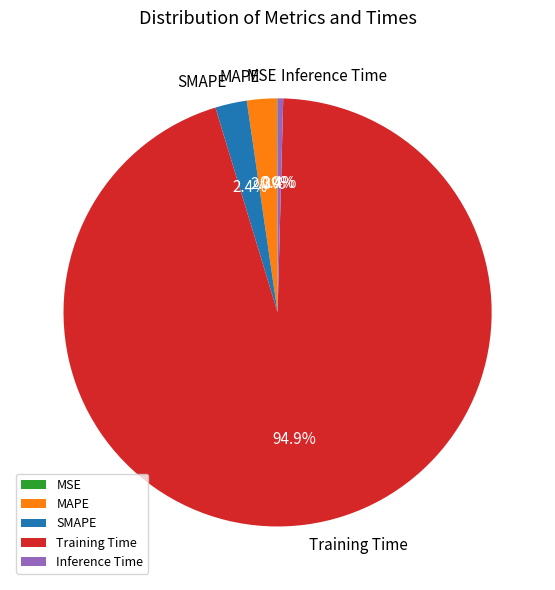

Is it true that Inference Time is 0% of the pie?

True